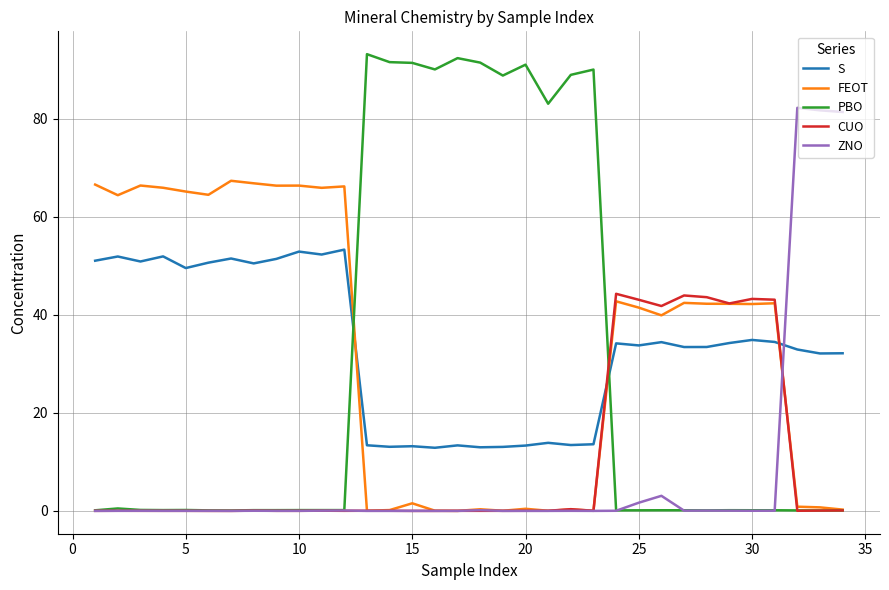

True or false: ZNO has more than 2 interior local peaks.

True